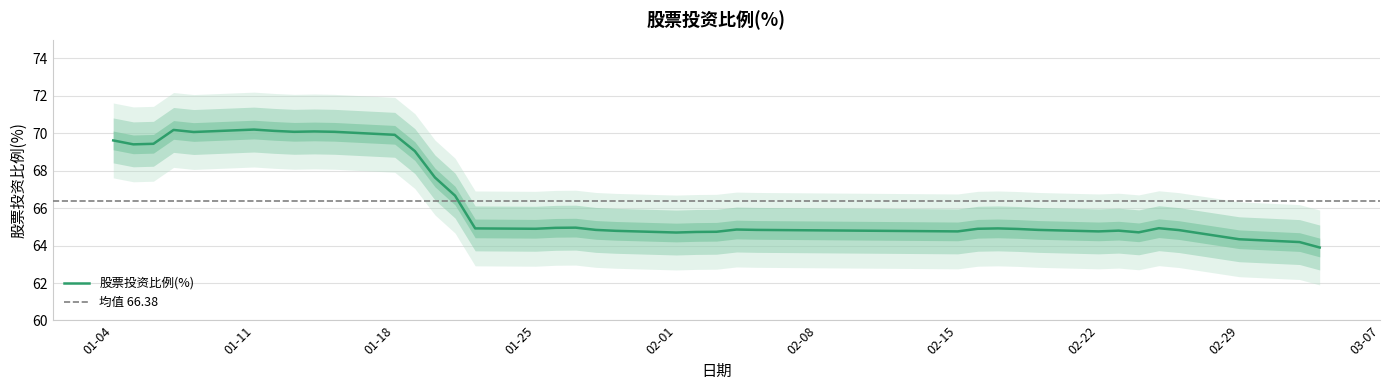

Is it true that 股票投资比例(%) equals 69.9 at 01-18?

True